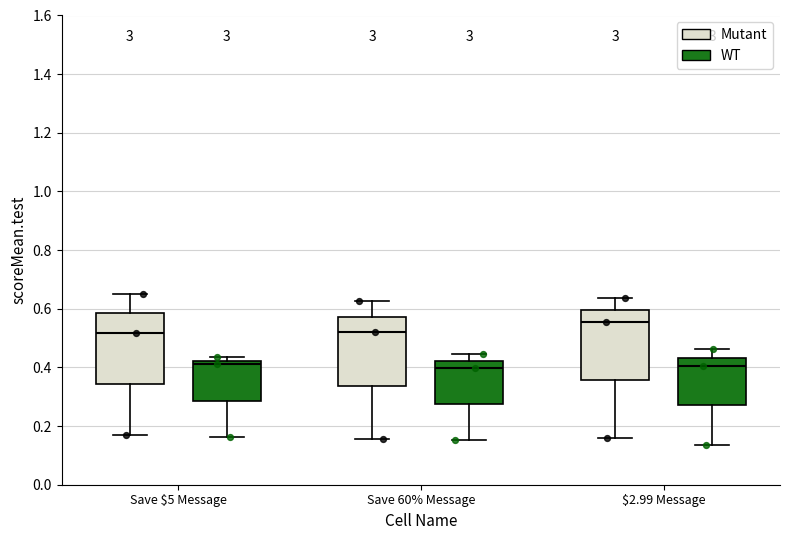

Reading left to right, transcribe this box plot: for each box, give where its median line is, the range the box spans, and where its two whiskers end, as read against the y-axis. The values are not printed on the chart, so give them approximately, as read against the axis.

Save $5 Message (Mutant): median 0.52, box 0.34 to 0.58, whiskers 0.16 to 0.64
Save $5 Message (WT): median 0.42 (just below the box's upper edge), box 0.28 to 0.42, whiskers 0.16 to 0.44
Save 60% Message (Mutant): median 0.52, box 0.34 to 0.58, whiskers 0.16 to 0.62
Save 60% Message (WT): median 0.40, box 0.28 to 0.42, whiskers 0.16 to 0.44
$2.99 Message (Mutant): median 0.56, box 0.36 to 0.60, whiskers 0.16 to 0.64
$2.99 Message (WT): median 0.40, box 0.28 to 0.44, whiskers 0.14 to 0.46